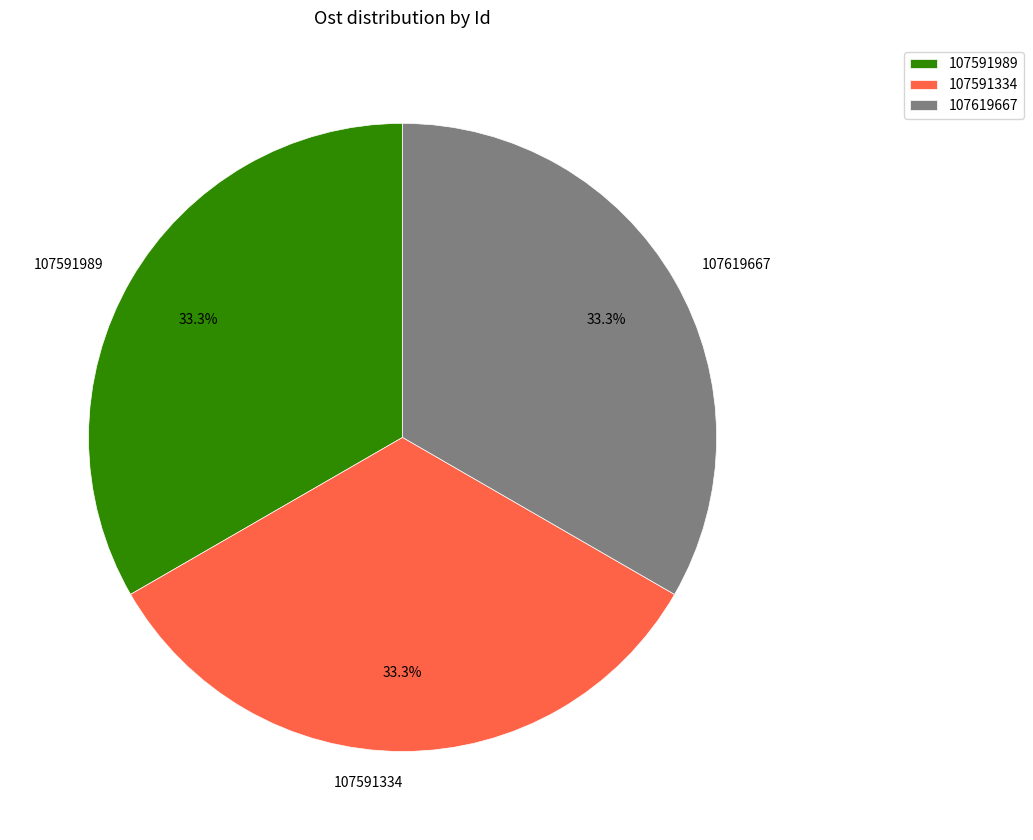

To the nearest percent, what portion does 107619667 represent?

33%